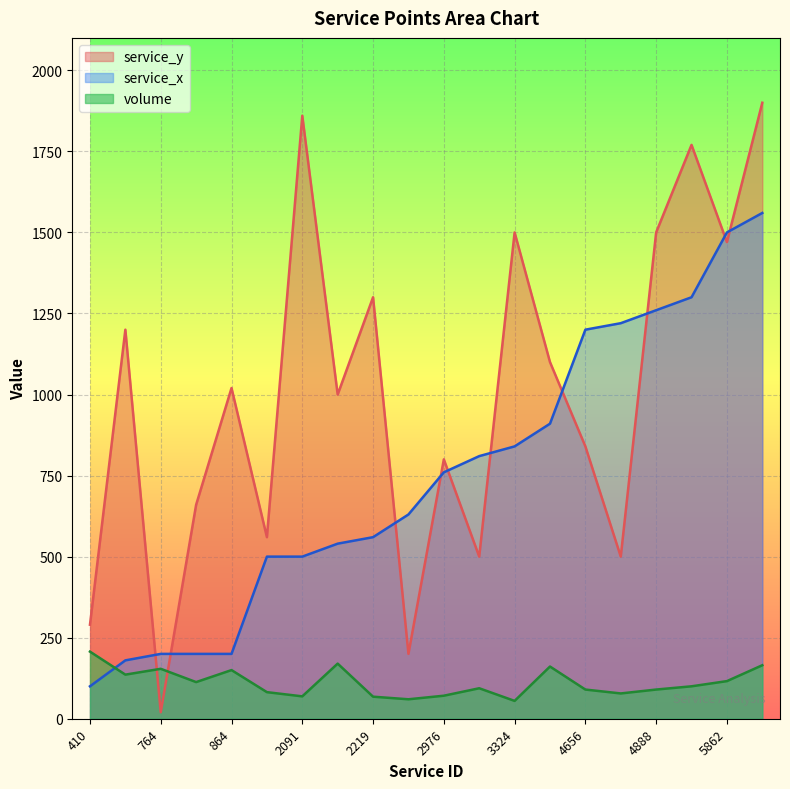

What is the maximum value for volume?

207